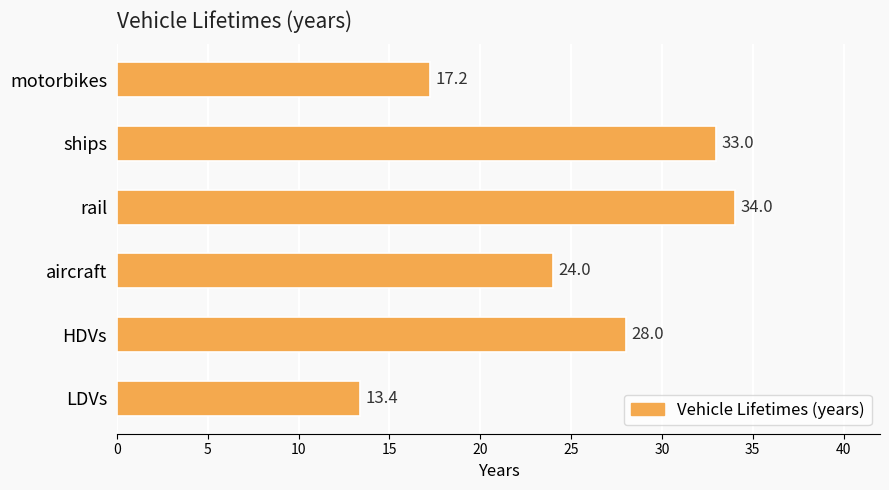

What is the difference between the second highest and second lowest values?

15.8